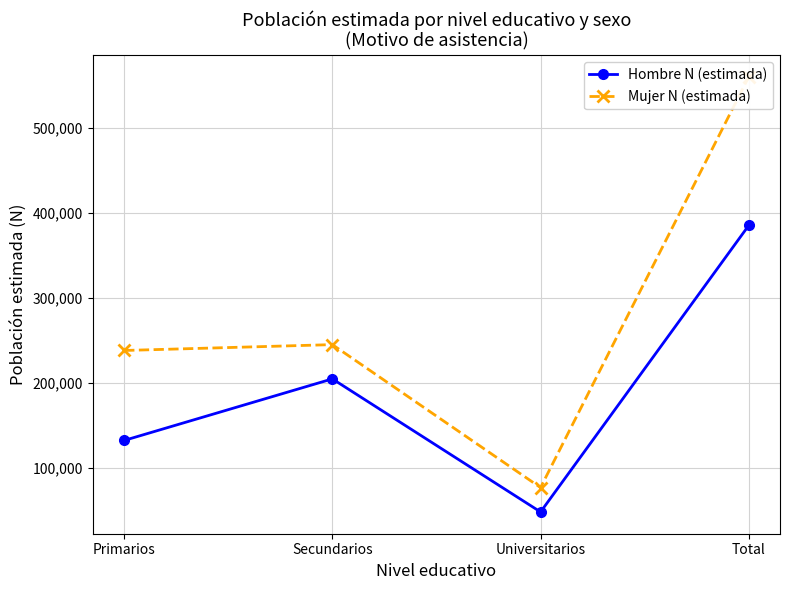

Reading right to left, list all the values displayed in this chart.

Hombre N (estimada): 385570	48240	204896	132434
Mujer N (estimada): 560502	76949	245226	238327